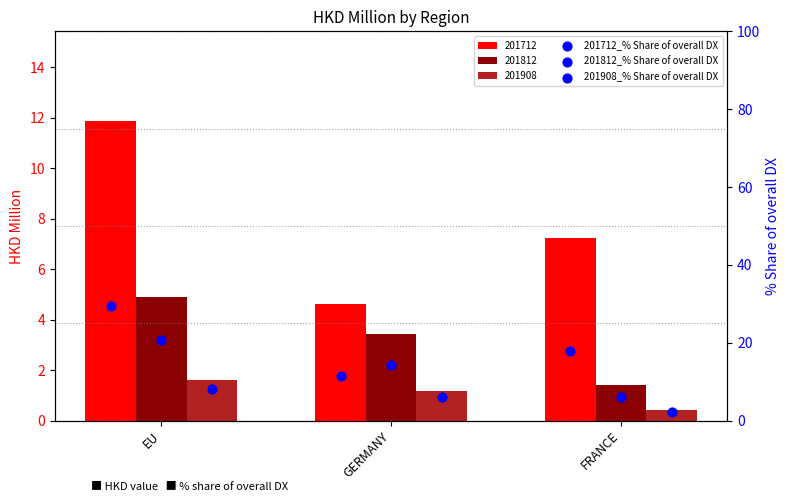

At which category is the sum across all series the highest?

EU